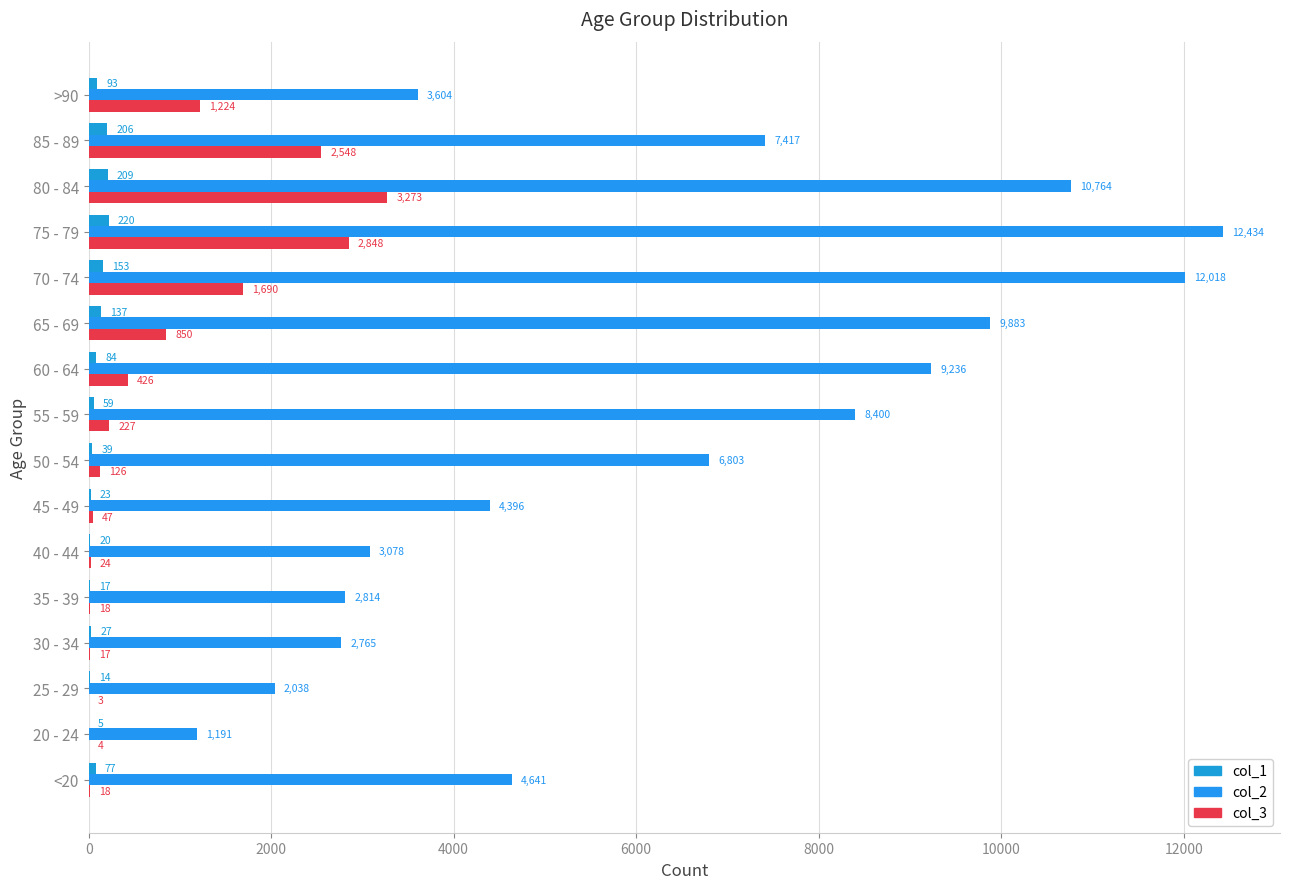

What is the difference between the second highest and minimum values in the col_3 series?

2845